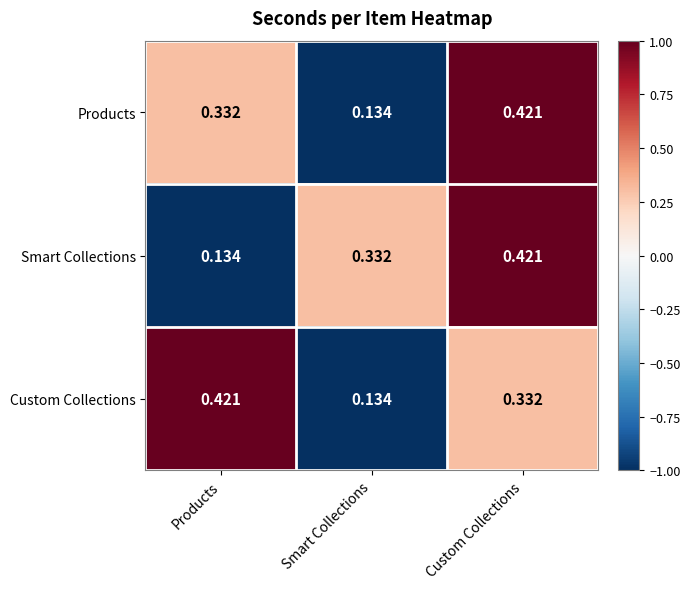

What is the total value across all series at Products?

0.9